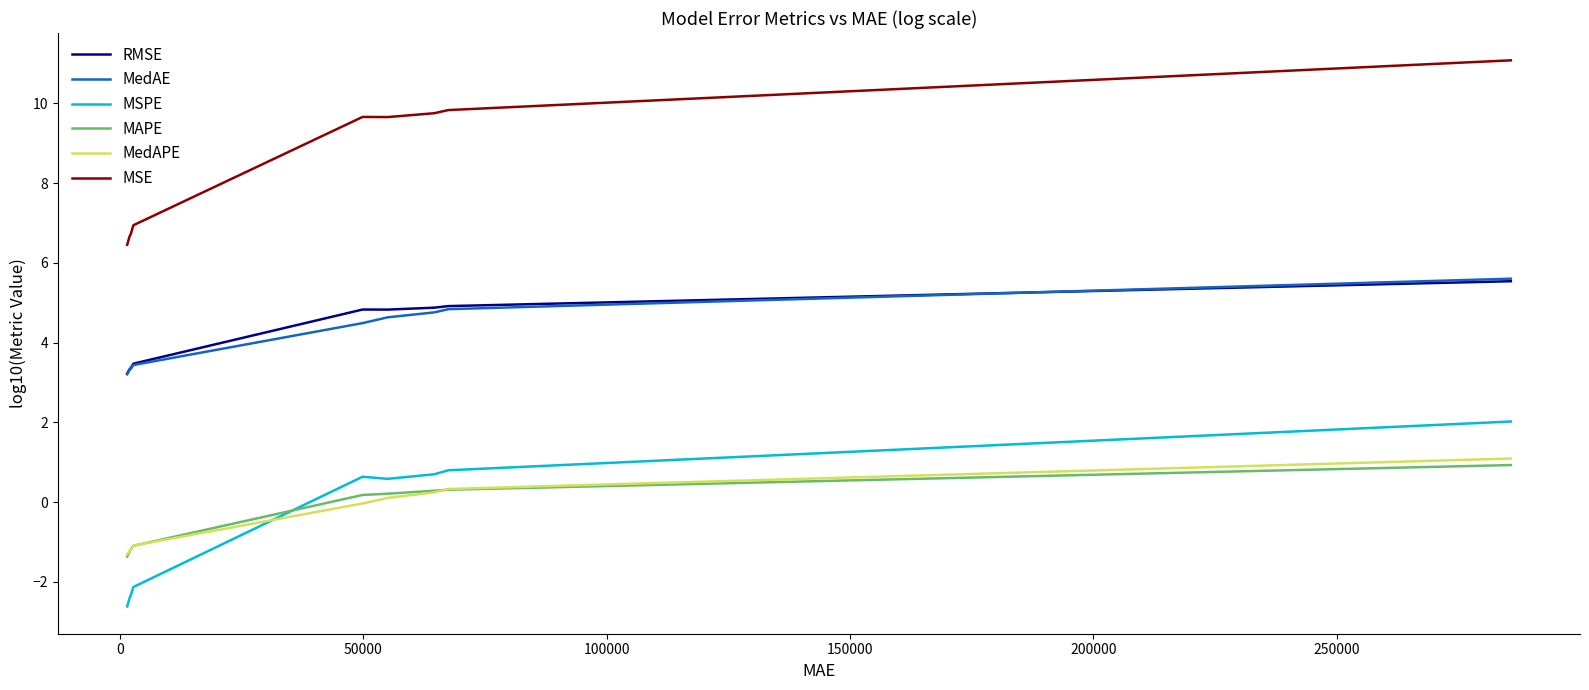

True or false: MedAPE and MSE cross at least once.

False